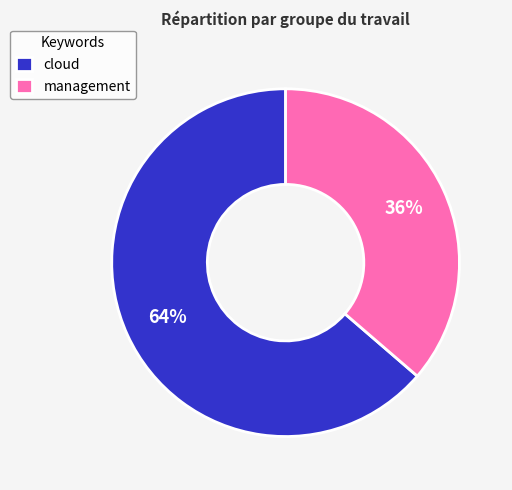

Is management the majority of the pie?

No